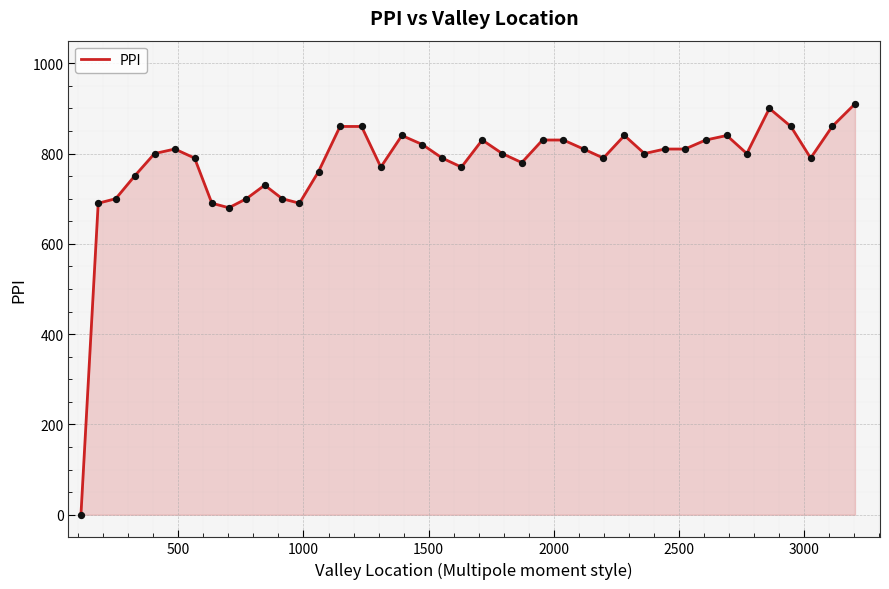

What is the difference between the maximum and minimum values?

910